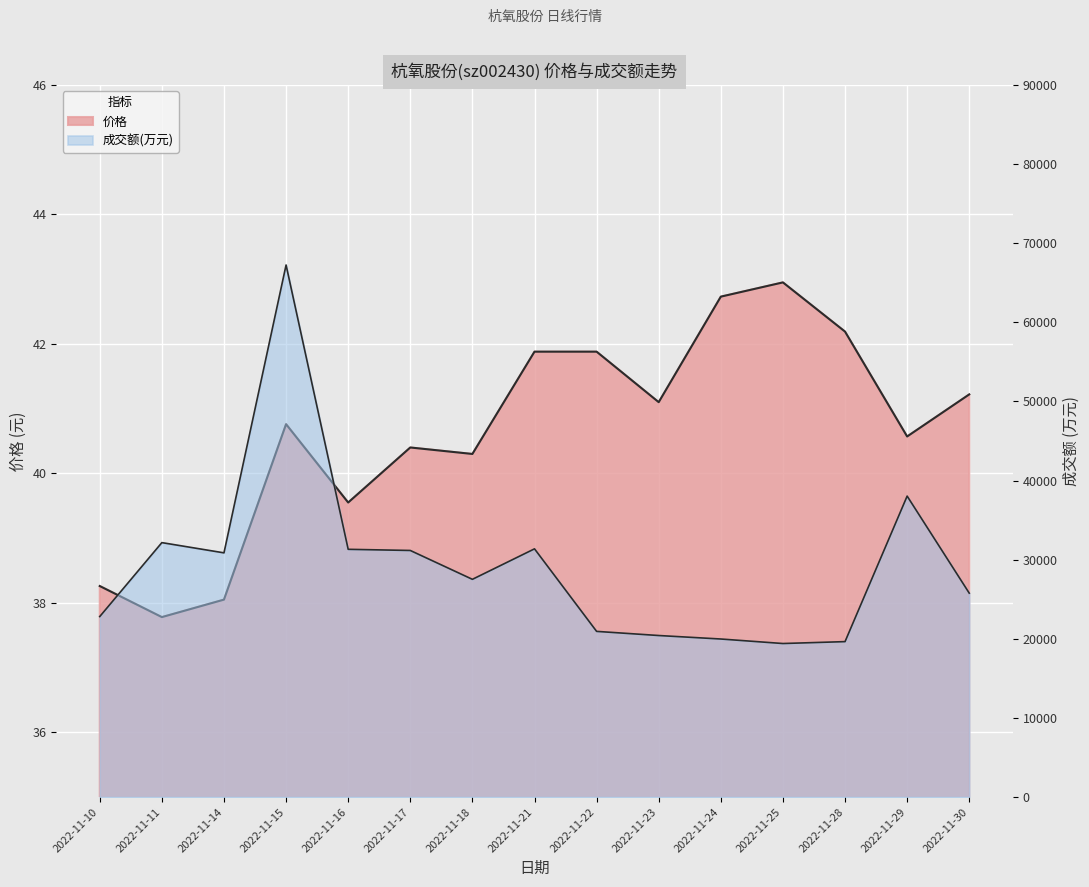

True or false: 成交额(万元) and 价格 cross at least once.

False